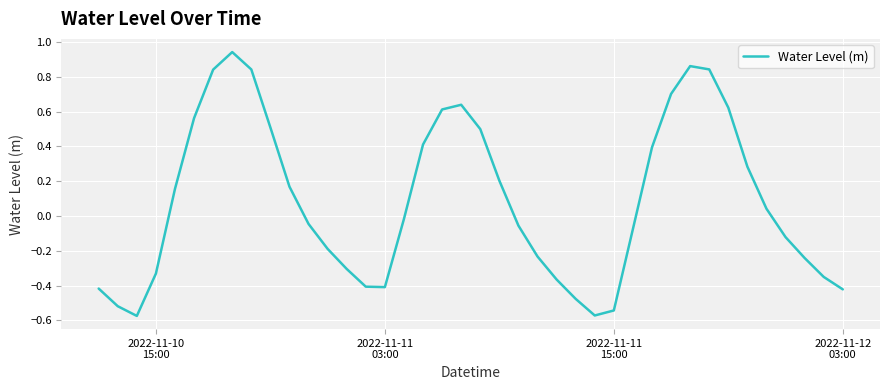

What is the difference between the maximum and minimum values?

1.5